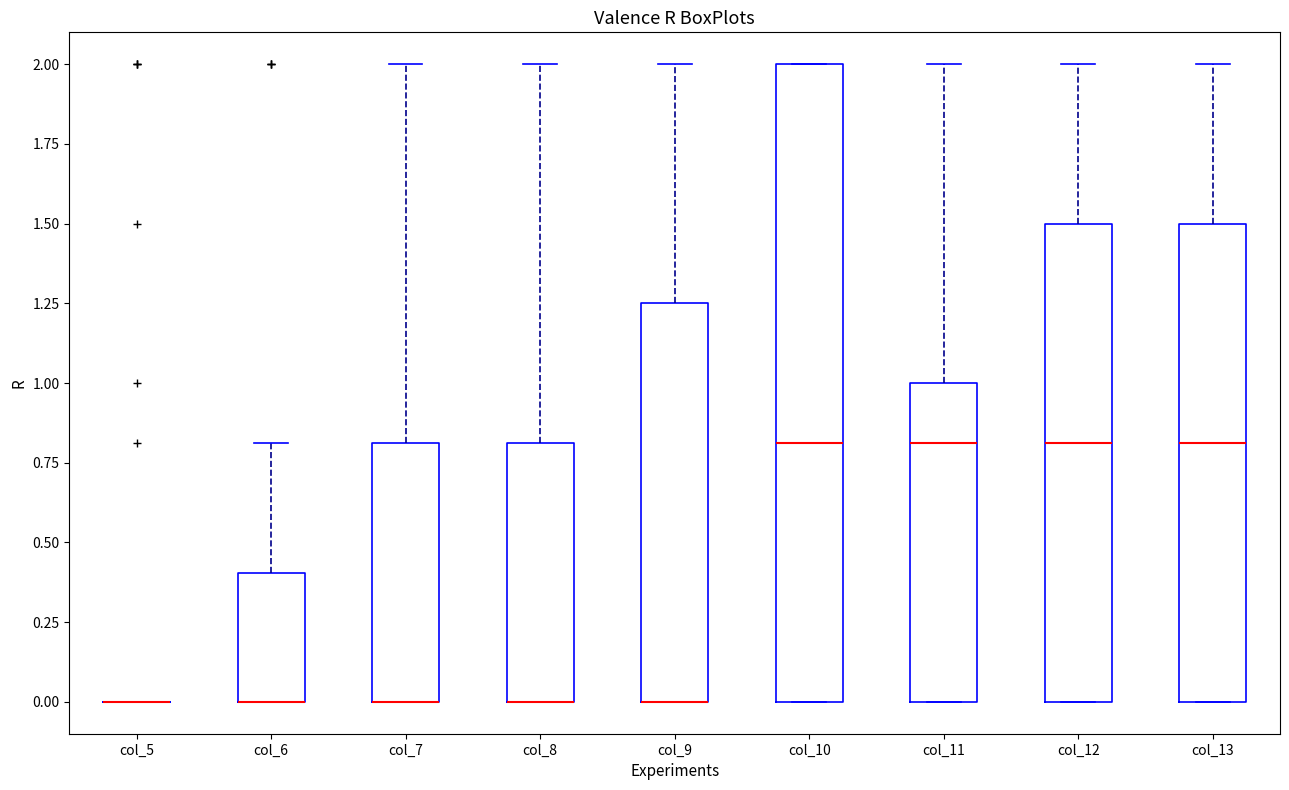

Reading left to right, read every box against the y-axis: the position of its median line, the range the box covers, and the ends of its whiskers. The values are not printed on the chart, so give them approximately, as read against the axis.

col_5: box collapsed to a line at 0.00, whiskers 0.00 to 0.00
col_6: median 0.00 (drawn on the box's lower edge), box 0.00 to 0.40, whiskers 0.00 to 0.80
col_7: median 0.00 (drawn on the box's lower edge), box 0.00 to 0.80, whiskers 0.00 to 2.00
col_8: median 0.00 (drawn on the box's lower edge), box 0.00 to 0.80, whiskers 0.00 to 2.00
col_9: median 0.00 (drawn on the box's lower edge), box 0.00 to 1.25, whiskers 0.00 to 2.00
col_10: median 0.80, box 0.00 to 2.00, whiskers 0.00 to 2.00
col_11: median 0.80, box 0.00 to 1.00, whiskers 0.00 to 2.00
col_12: median 0.80, box 0.00 to 1.50, whiskers 0.00 to 2.00
col_13: median 0.80, box 0.00 to 1.50, whiskers 0.00 to 2.00